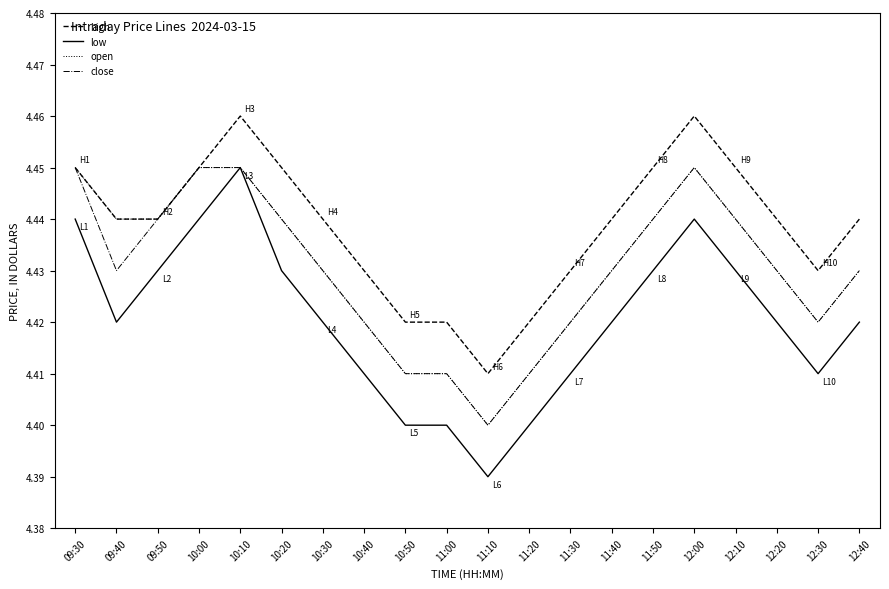

What are all the series names shown in the legend?

high, low, open, close